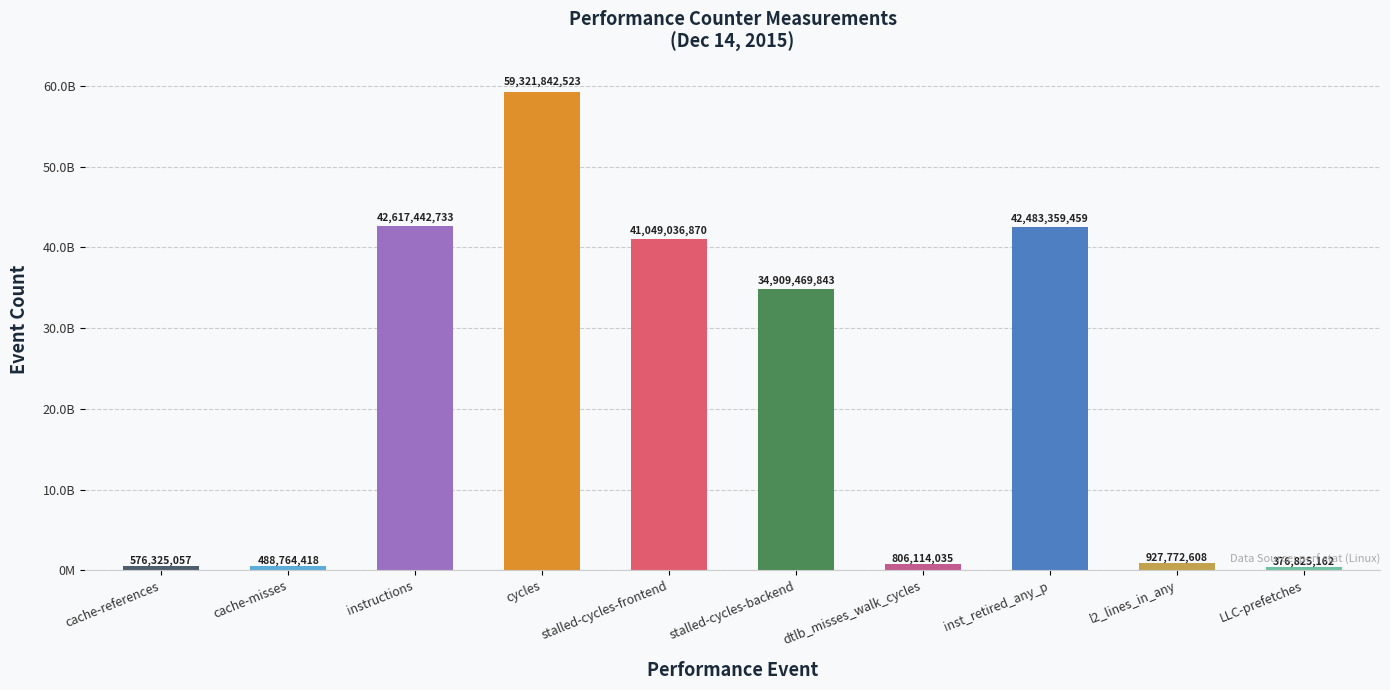

Reading left to right, extract all data points from this chart.

576325057	488764418	42617442733	59321842523	41049036870	34909469843	806114035	42483359459	927772608	376825162